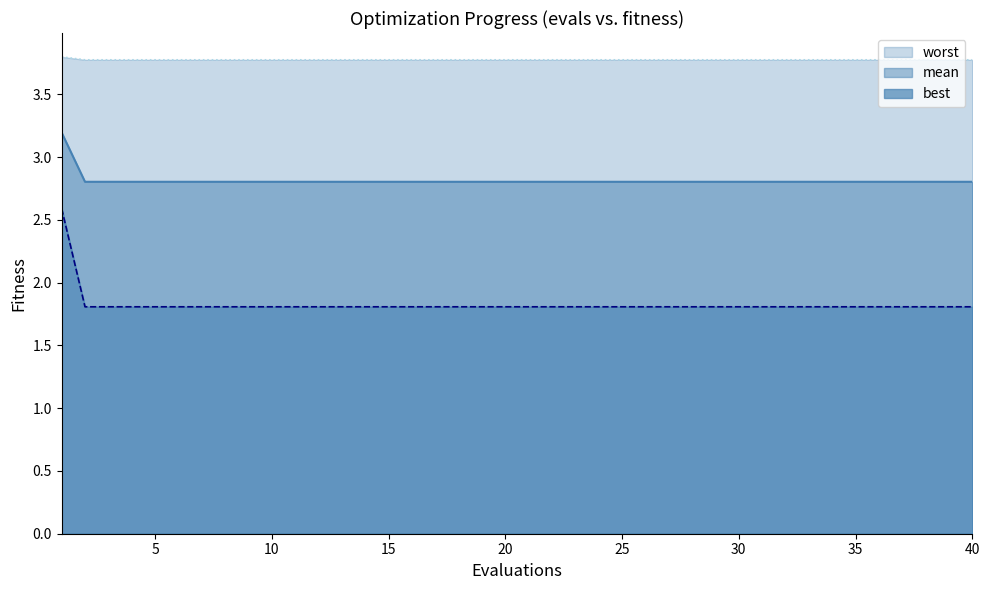

What is the spread (max minus min) of values at 25?

2.0